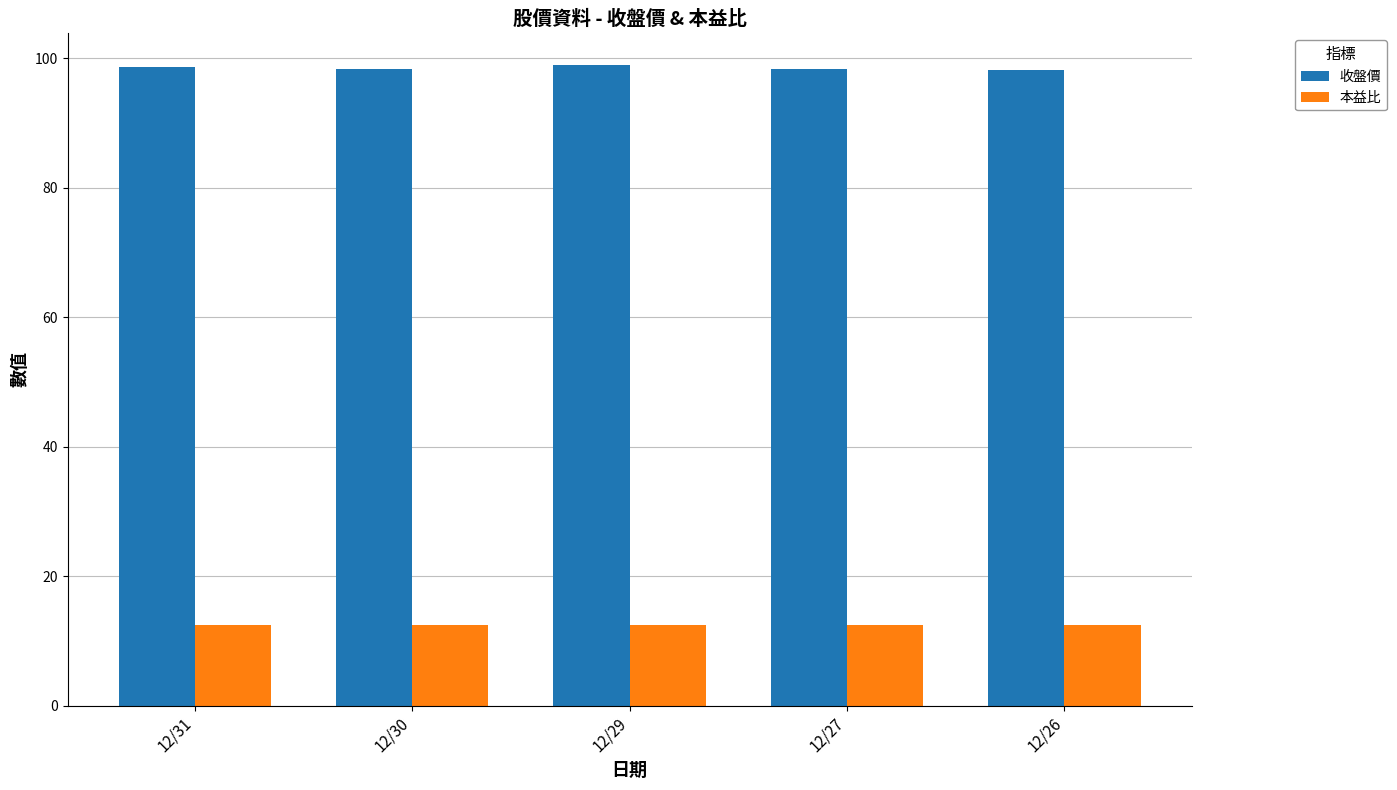

What is the minimum value for 收盤價?

98.2